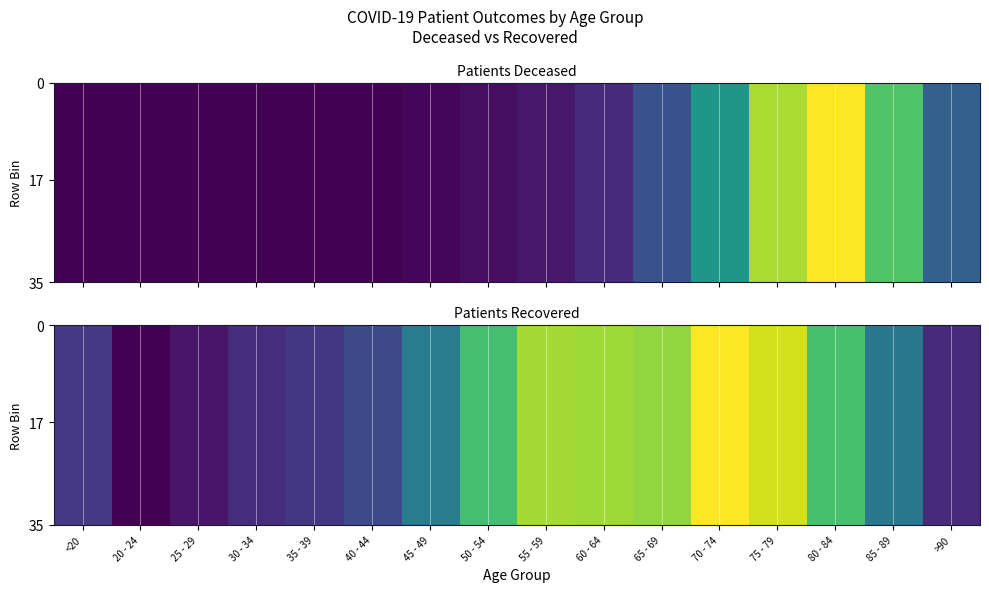

What is the total value across all series at 50 - 54?

164255